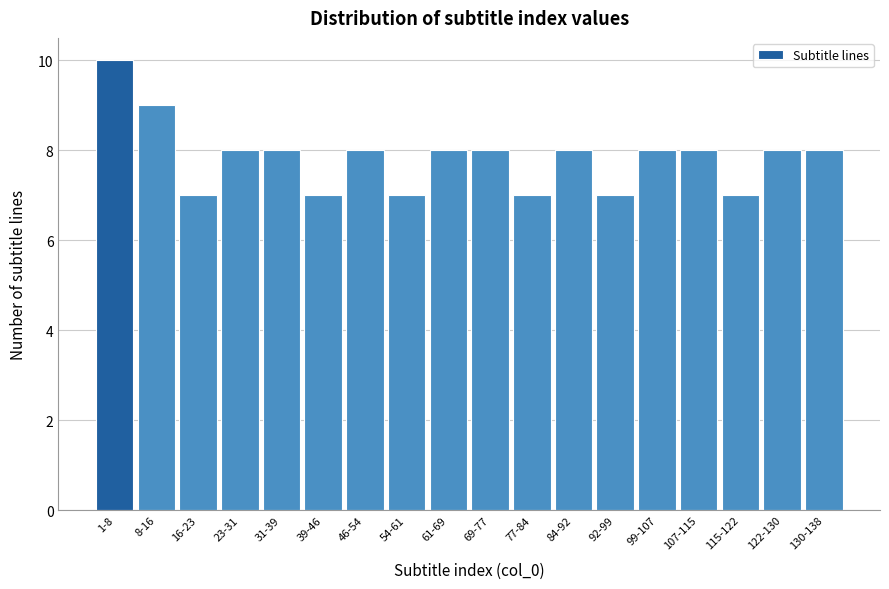

Reading left to right, list all the values displayed in this chart.

10	9	7	8	8	7	8	7	8	8	7	8	7	8	8	7	8	8